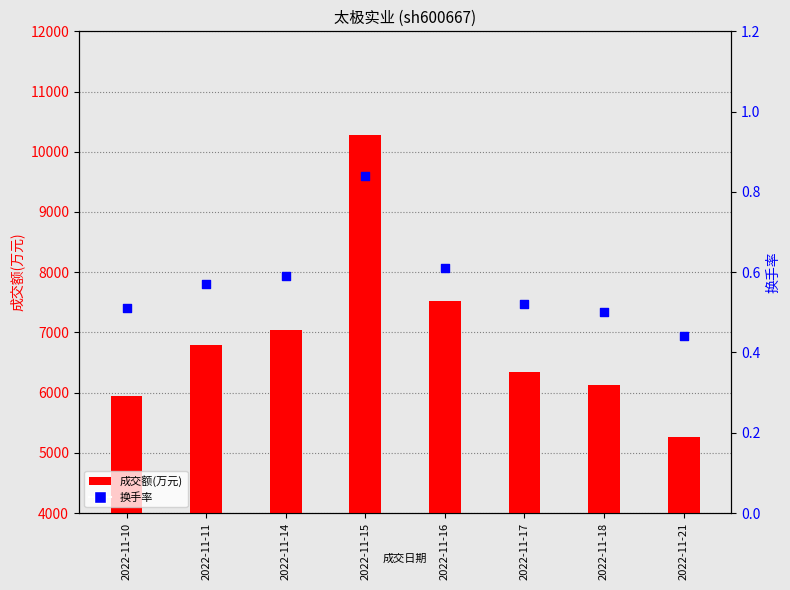

Which series contains the highest Y value?

成交额(万元)